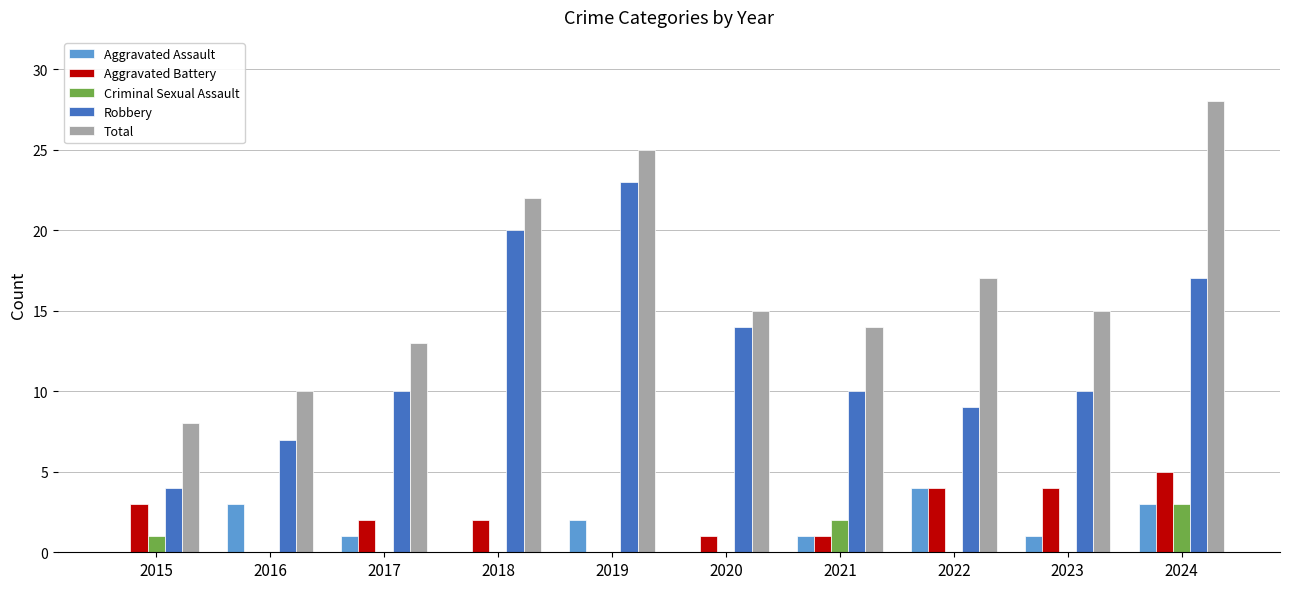

The value of Total at 2019 is 33. True or false?

False